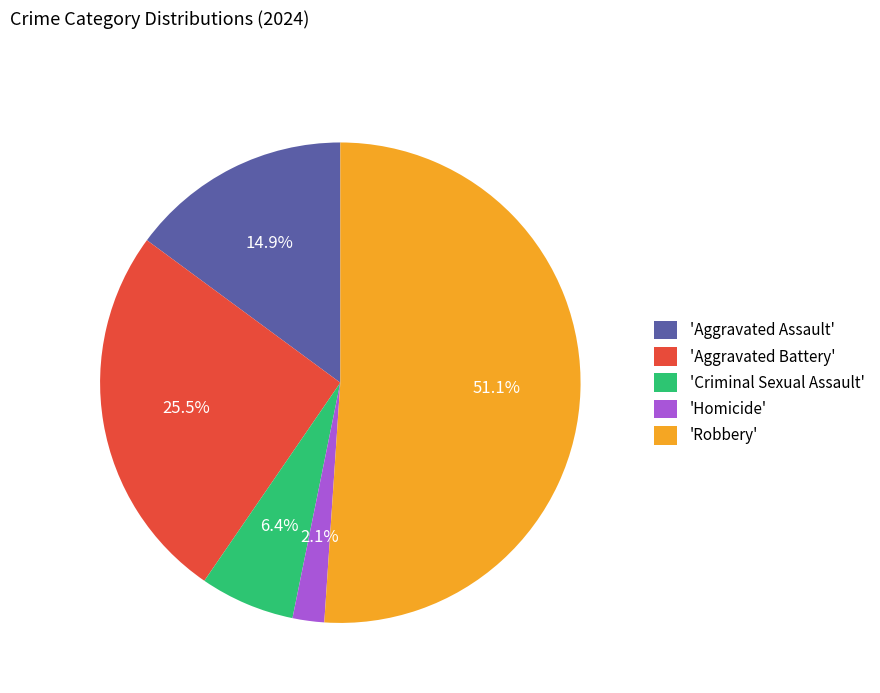

Which category has the smallest portion of the pie?

'Homicide'